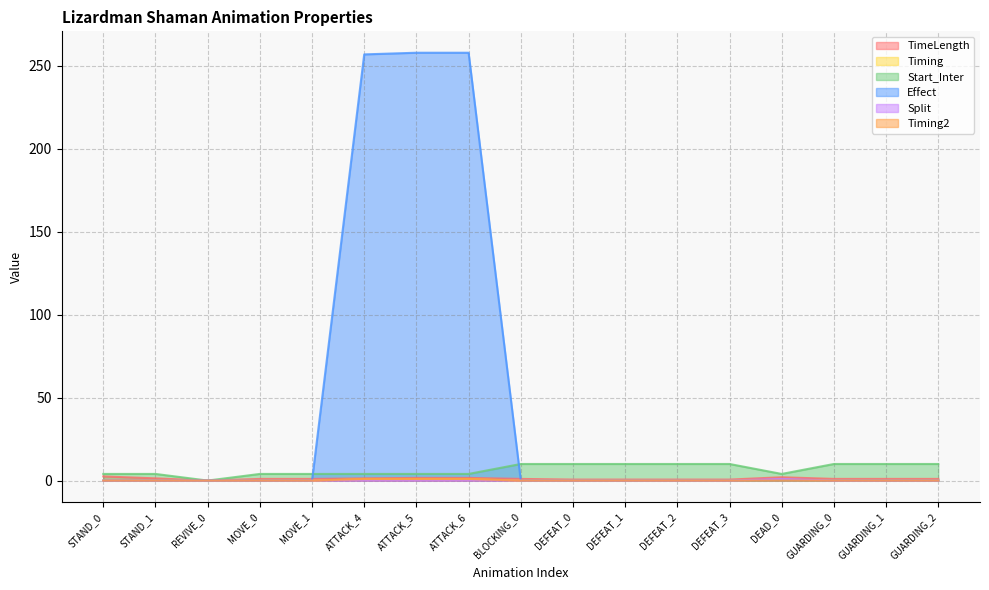

How many interior local valleys does the Start_Inter series have?

2